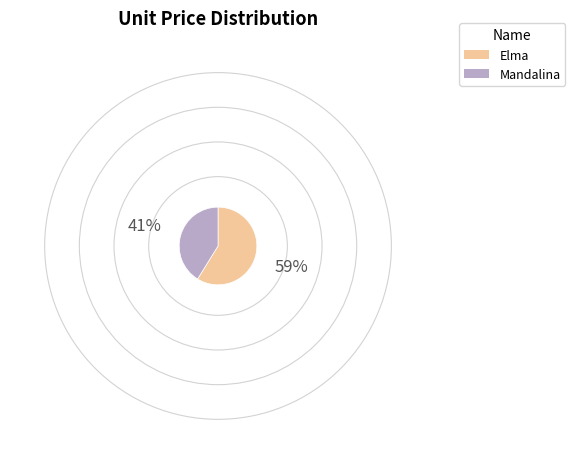

Is there any slice that represents more than half of the pie?

Yes